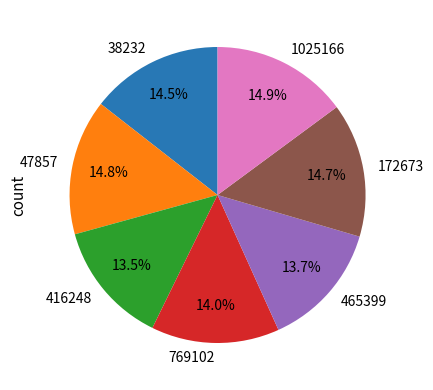

Which has a higher value, 465399 or 38232?

38232